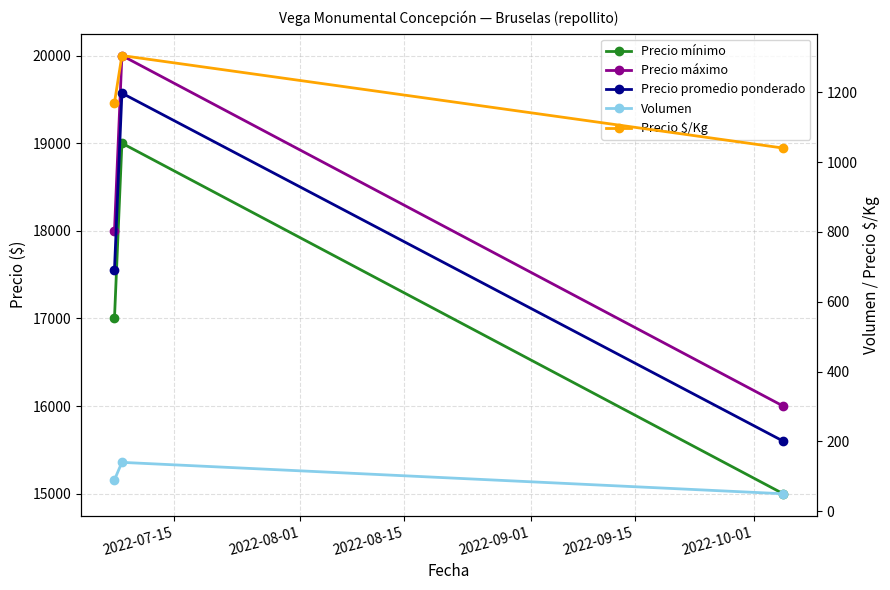

Reading left to right, transcribe all the data shown in this chart.

Precio mínimo: 17000	19000	15000
Precio máximo: 18000	20000	16000
Precio promedio ponderado: 17556	19571	15600
Volumen: 90	140	50
Precio $/Kg: 1170	1305	1040